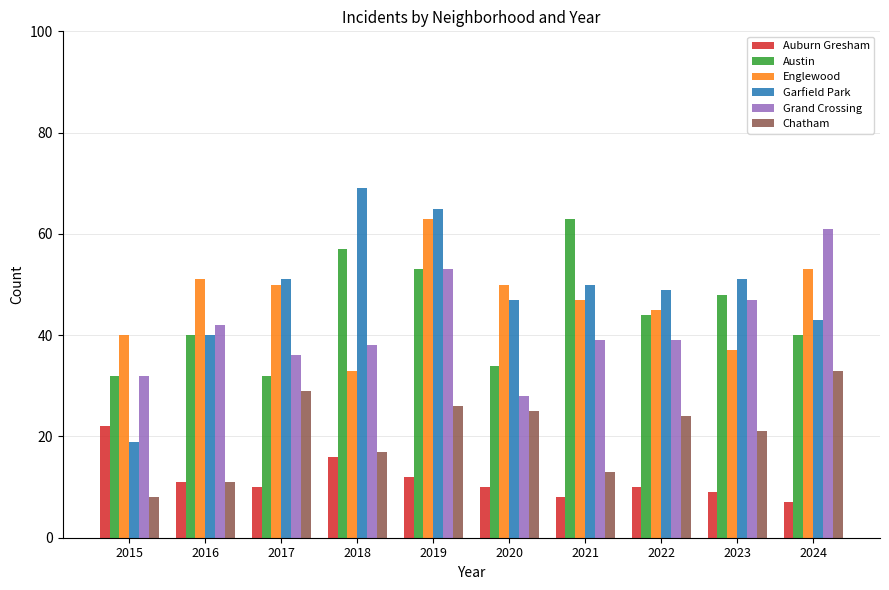

What is the maximum value for Grand Crossing?

61